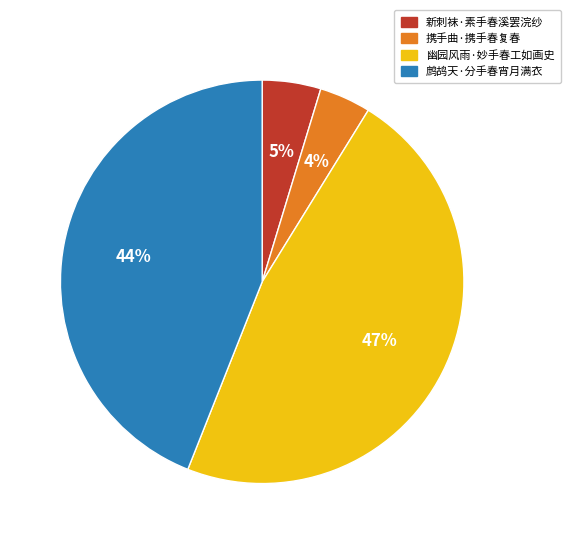

Rank the categories by value from highest to lowest.

幽园风雨·妙手春工如画史, 鹧鸪天·分手春宵月满衣, 新刺袜·素手春溪罢浣纱, 携手曲·携手春复春